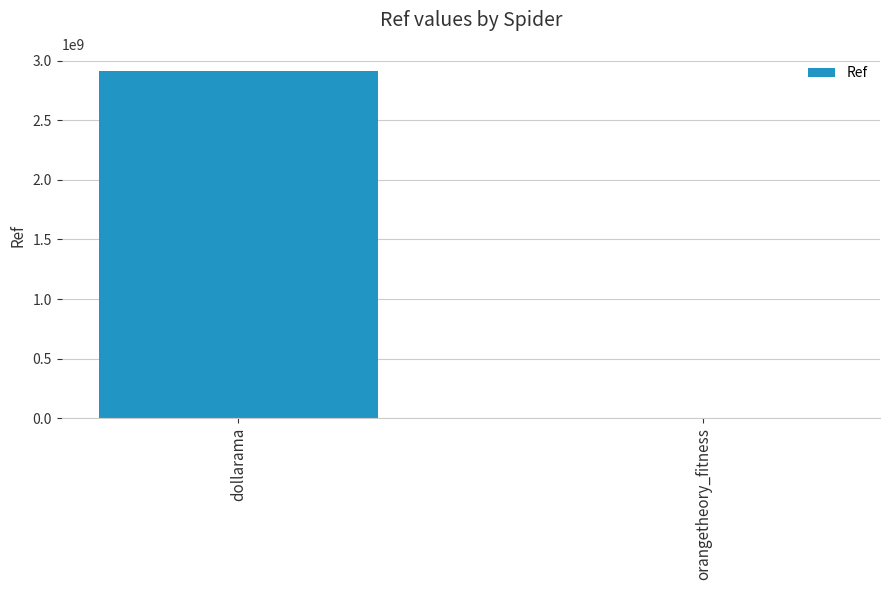

Count the number of data series in this chart.

1